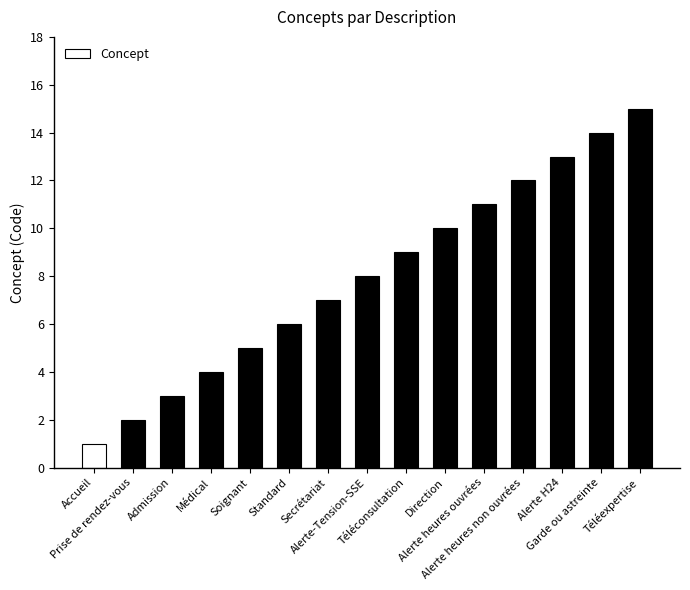

Is it true that the value at Garde ou astreinte is 14?

True